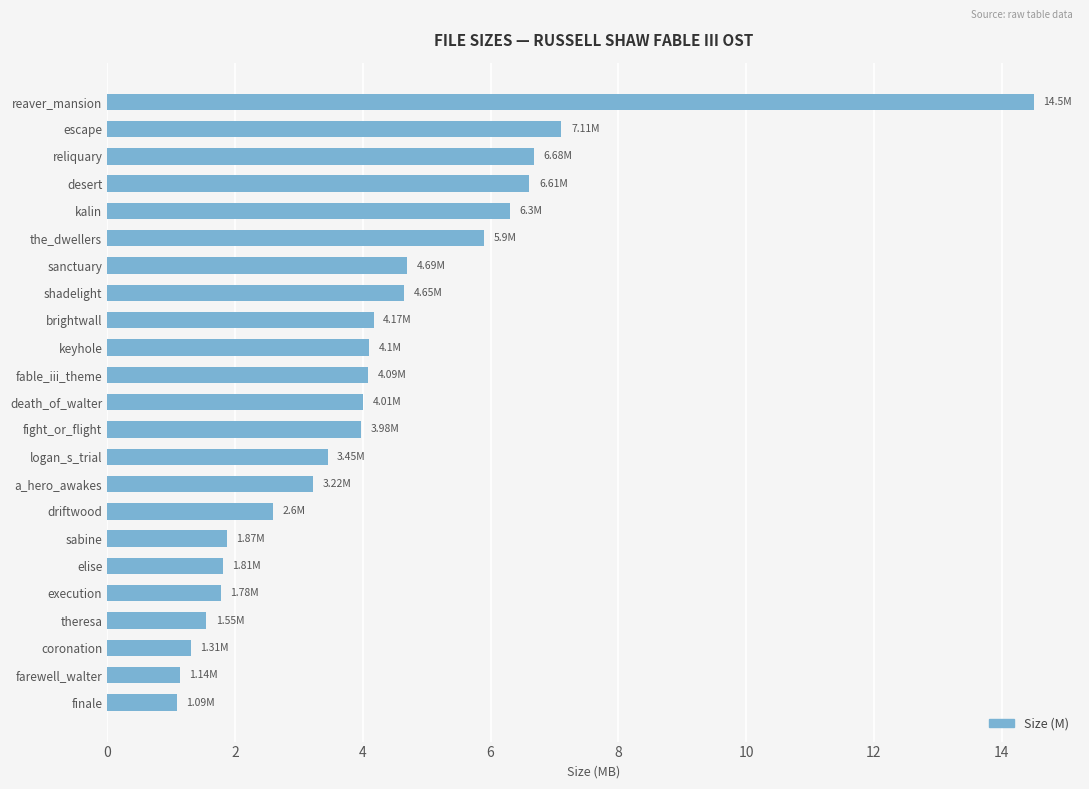

What is the label of the 12th bar from the bottom?

death_of_walter